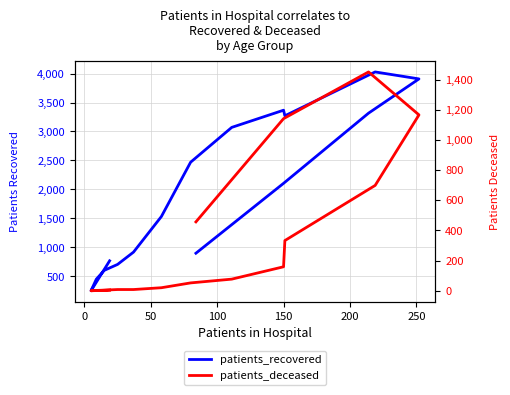

How many distinct data groups are displayed?

2